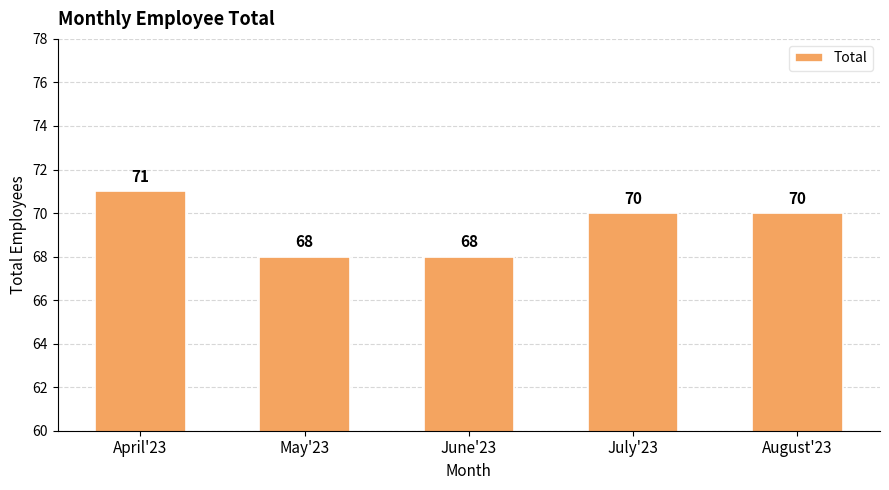

What is the greatest value displayed?

71